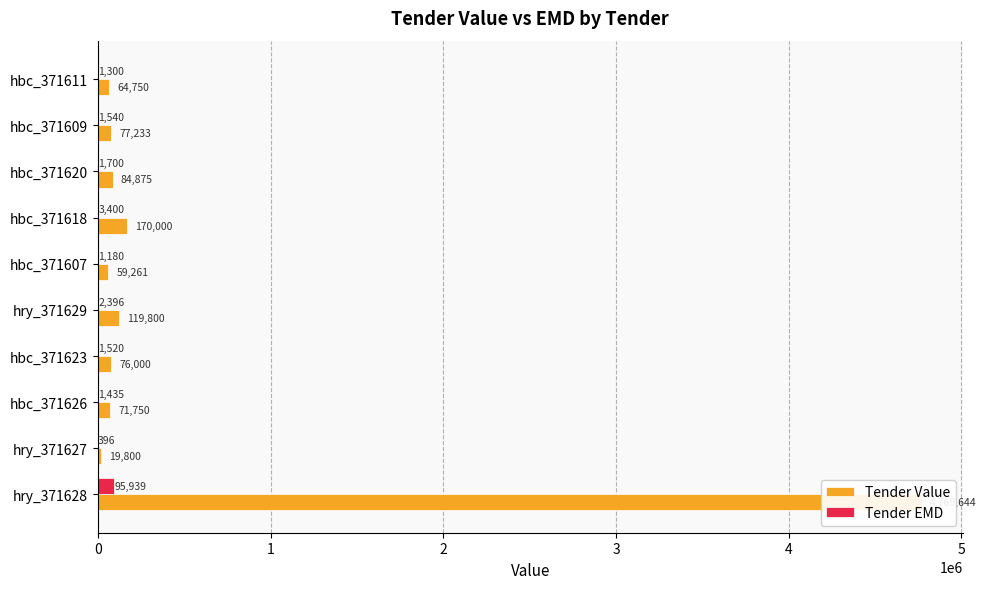

Which has a higher value, hbc_371626 or hbc_371620?

hbc_371620